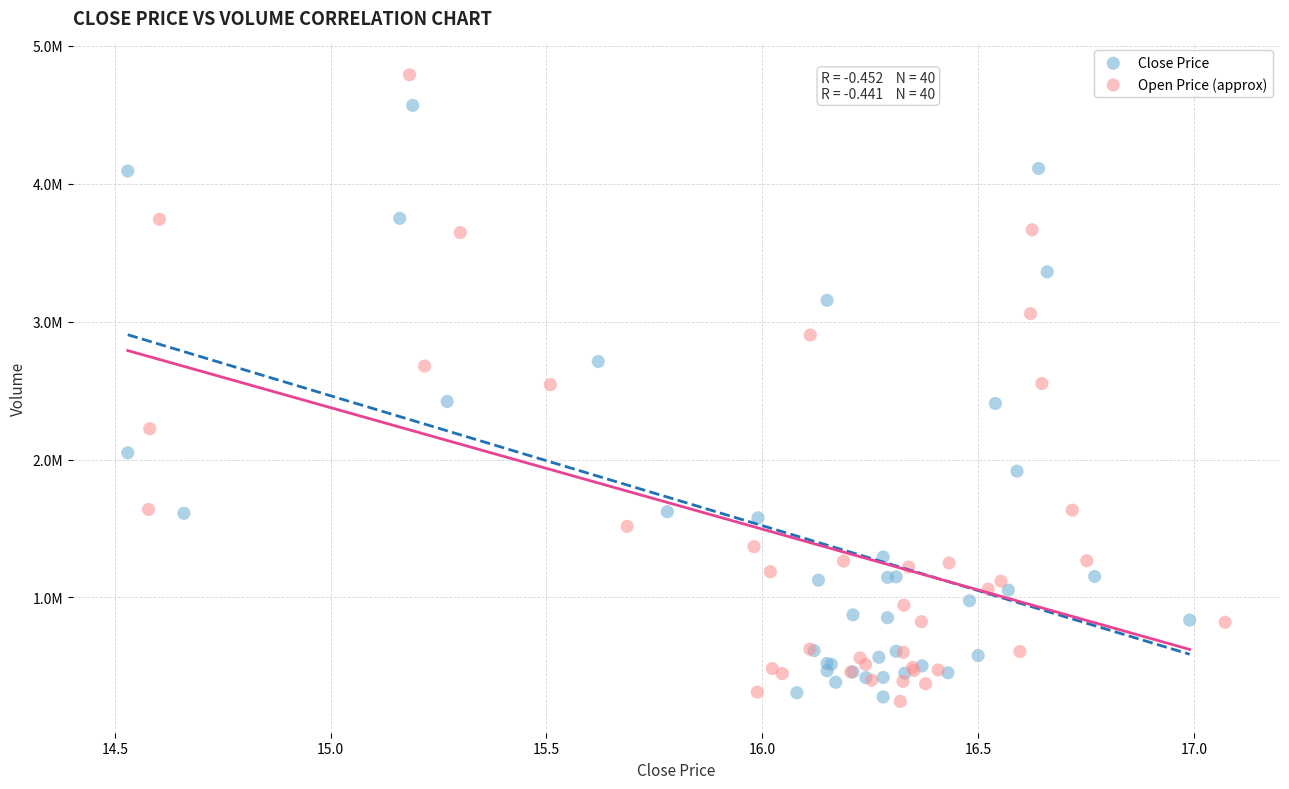

Which series reaches the maximum Y coordinate?

Open Price (approx)